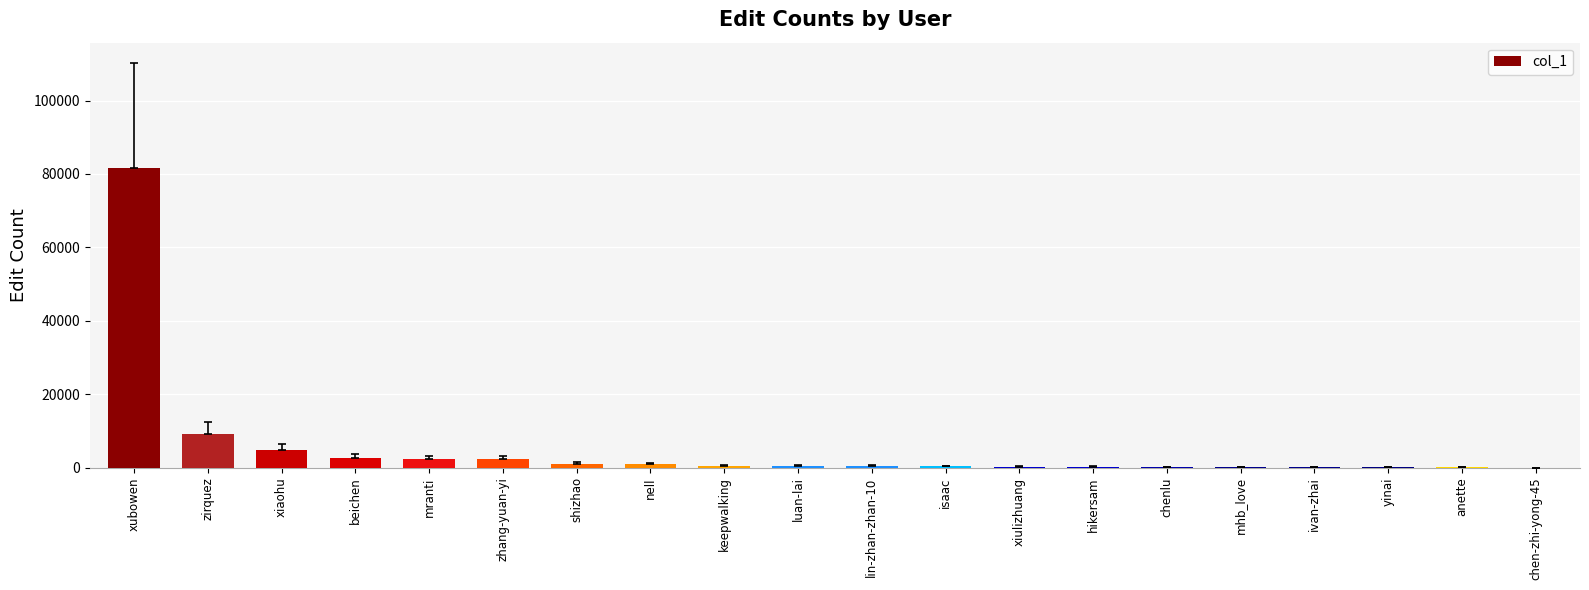

True or false: the data shows 2727 at beichen.

True